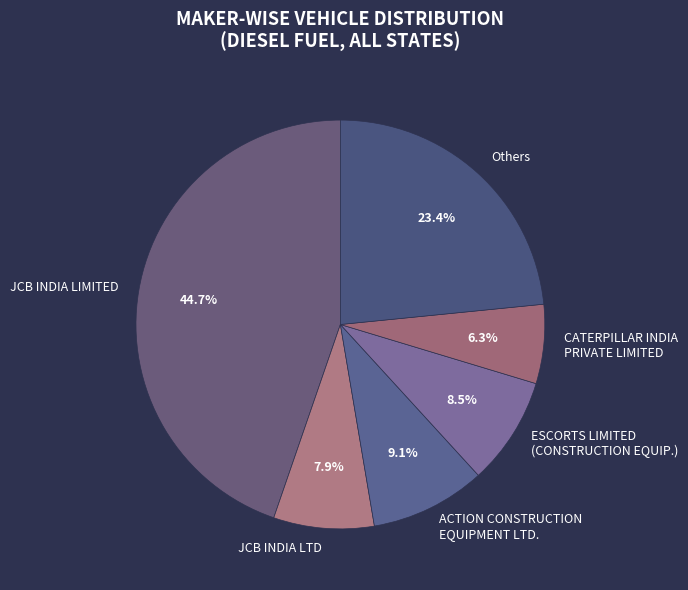

Between JCB INDIA LTD and CATERPILLAR INDIA PRIVATE LIMITED, which is larger?

JCB INDIA LTD